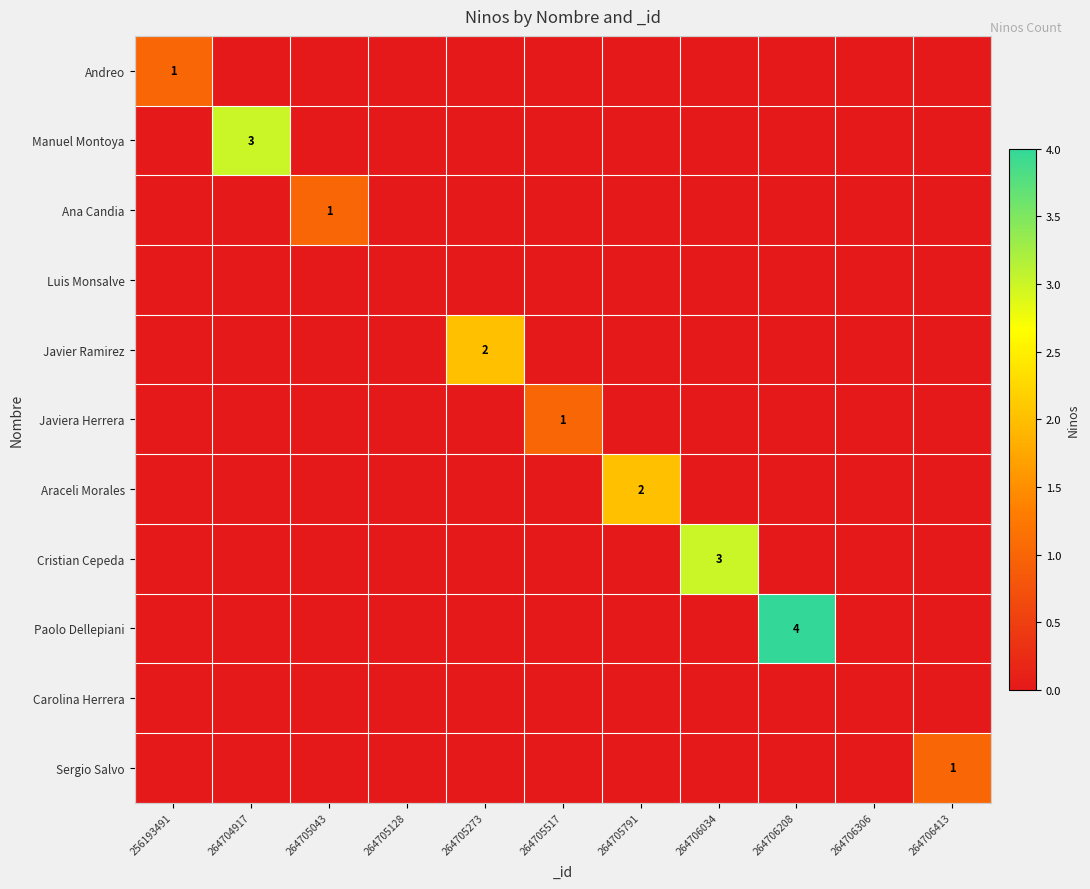

True or false: Cristian Cepeda has a value of 0 at 264705517.

True